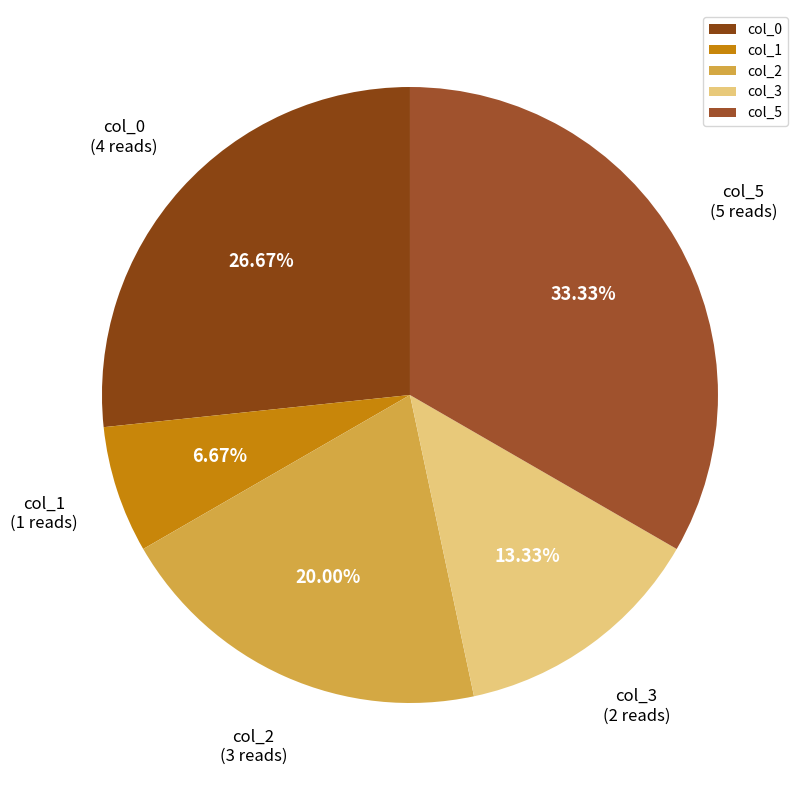

Rank the categories by value from lowest to highest.

col_1, col_3, col_2, col_0, col_5